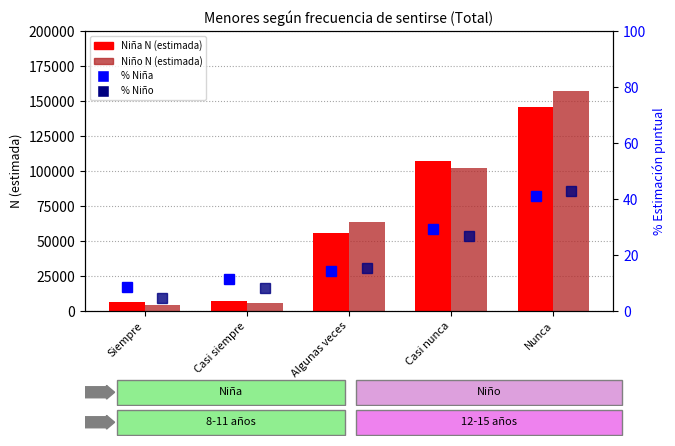

What is the smallest value displayed?

4.7